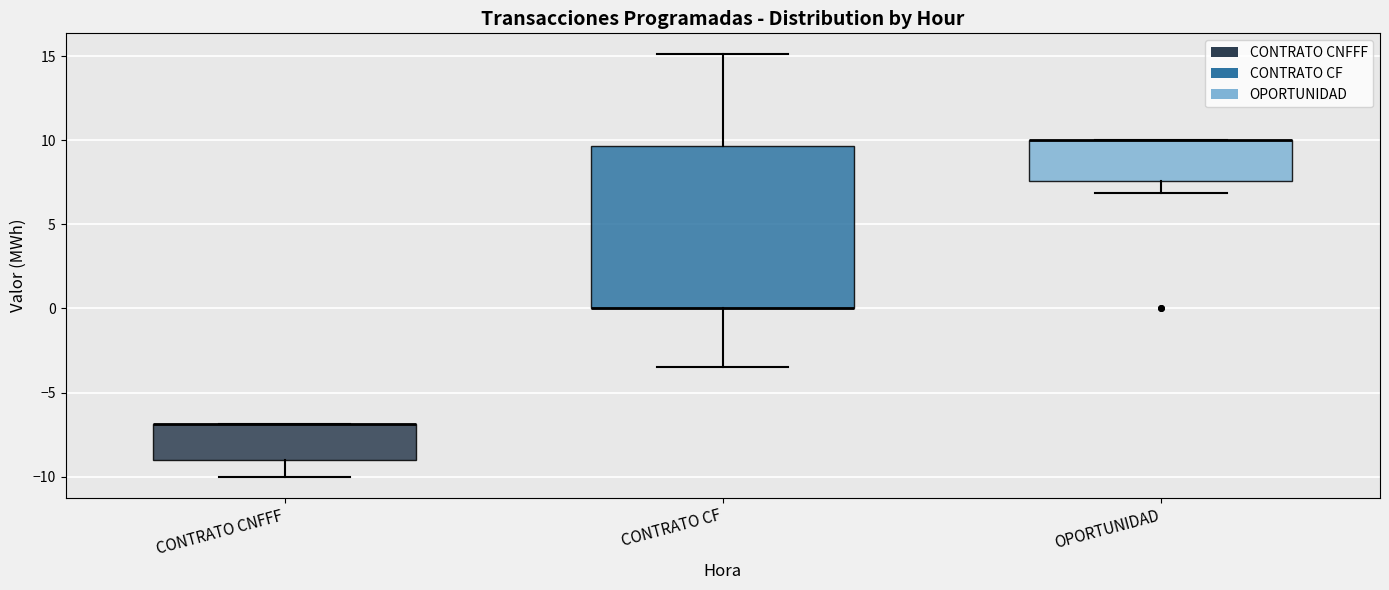

Where does the lower whisker of the box for OPORTUNIDAD end on the y-axis? The values are not printed on the chart, so give them approximately, as read against the axis.

7.0